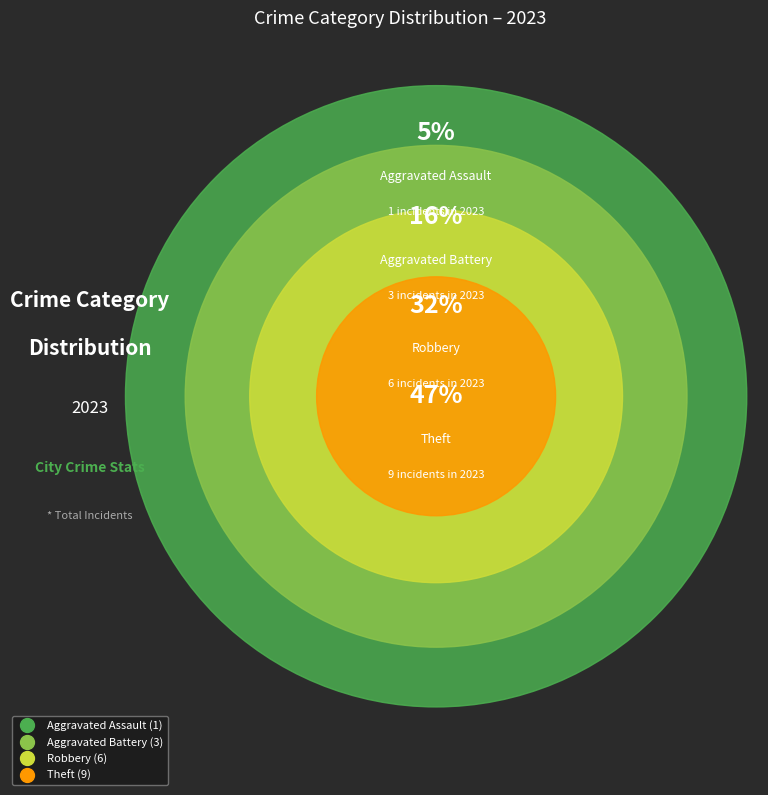

To the nearest percent, what percentage of the pie is Theft?

47%